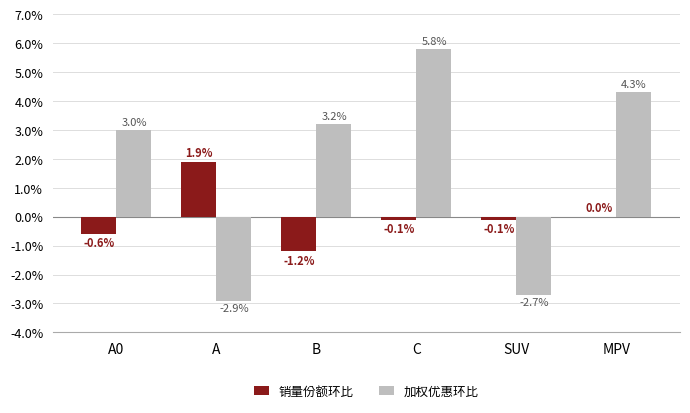

Between B and SUV, which series saw the biggest shift?

加权优惠环比